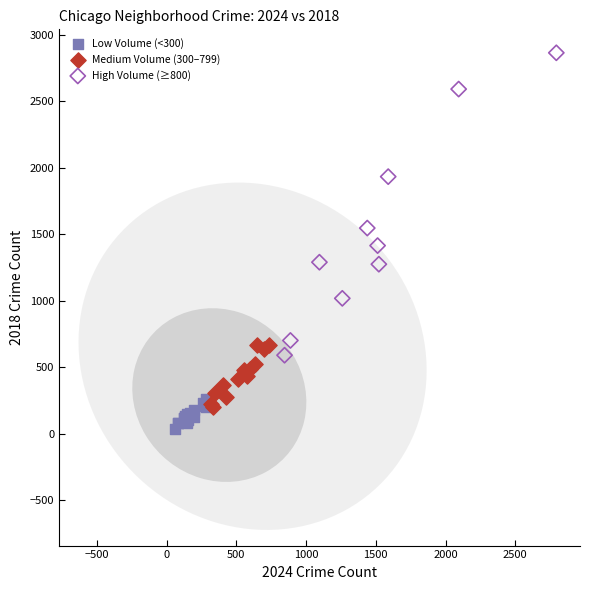

What are all the series names shown in the legend?

Low Volume (<300), Medium Volume (300–799), High Volume (≥800)